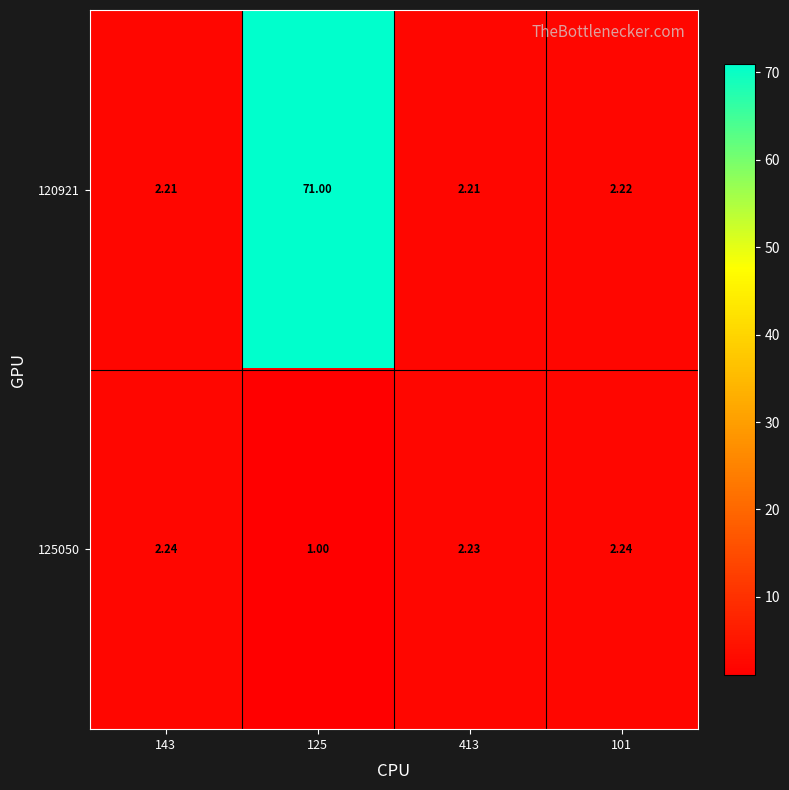

Is the value of 120921 at 413 greater than the value of 125050 at 413?

No